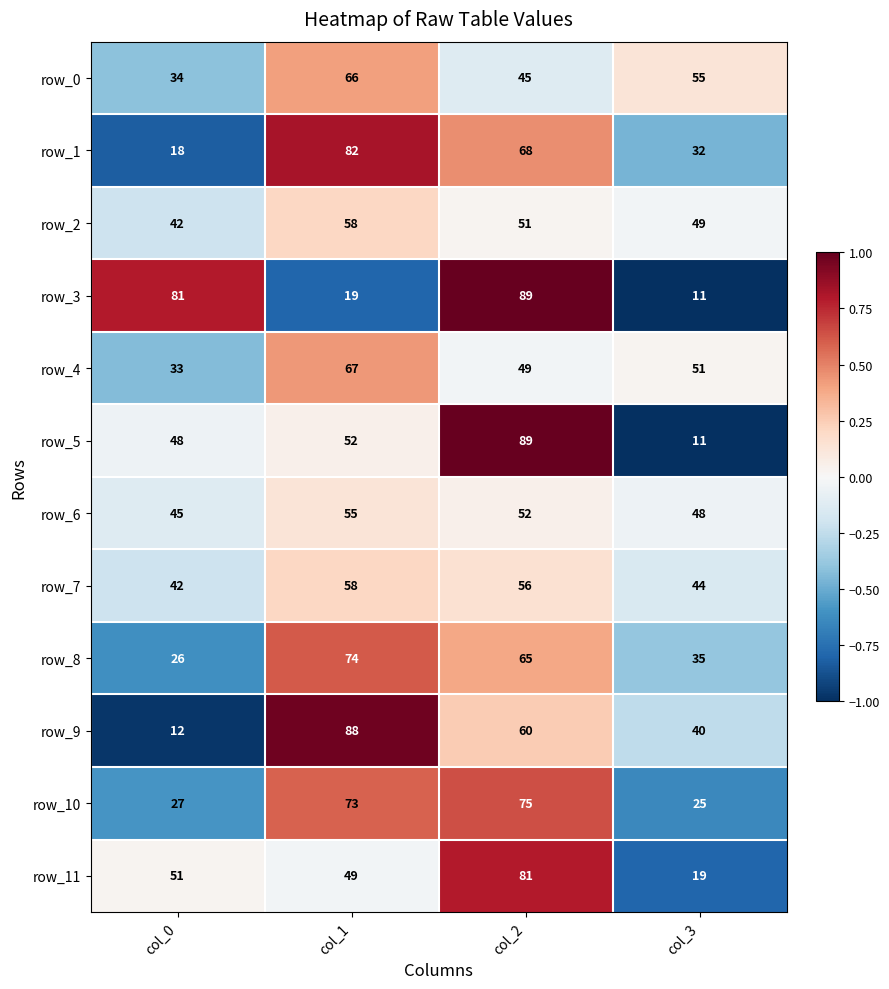

Read the row_7 value at col_1.

58